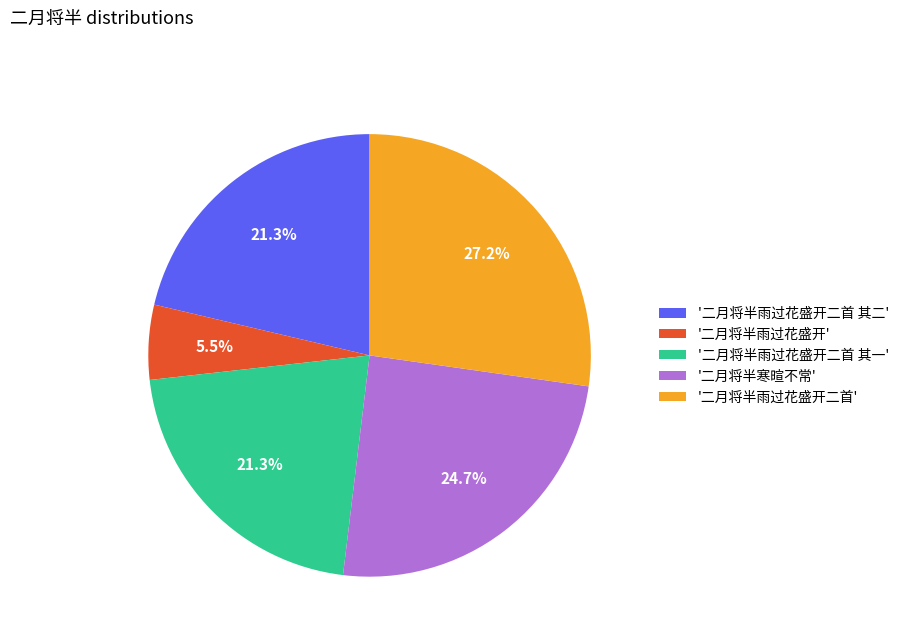

Which category has the biggest portion of the pie?

'二月将半雨过花盛开二首'